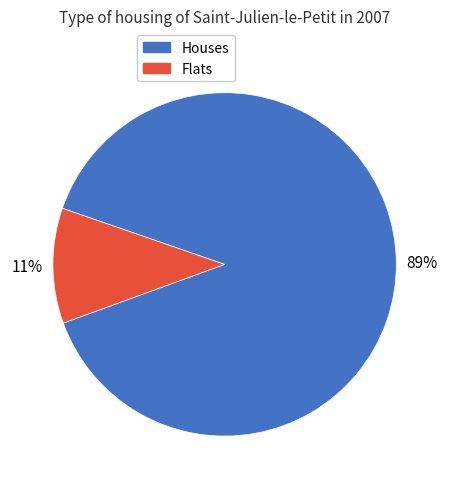

To the nearest percent, what is the average slice percentage?

50%